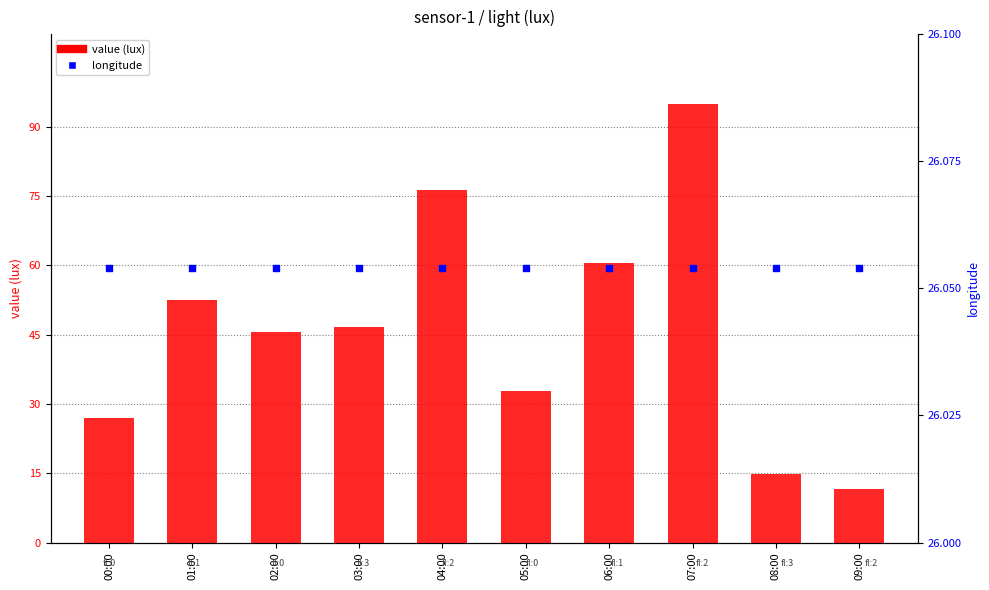

Which series contains the lowest Y value?

value (lux)